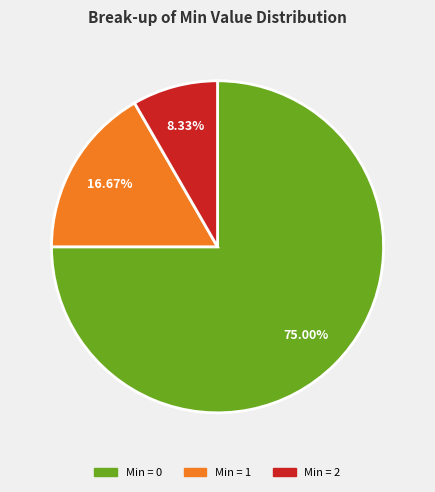

Is there a majority slice in this chart?

Yes